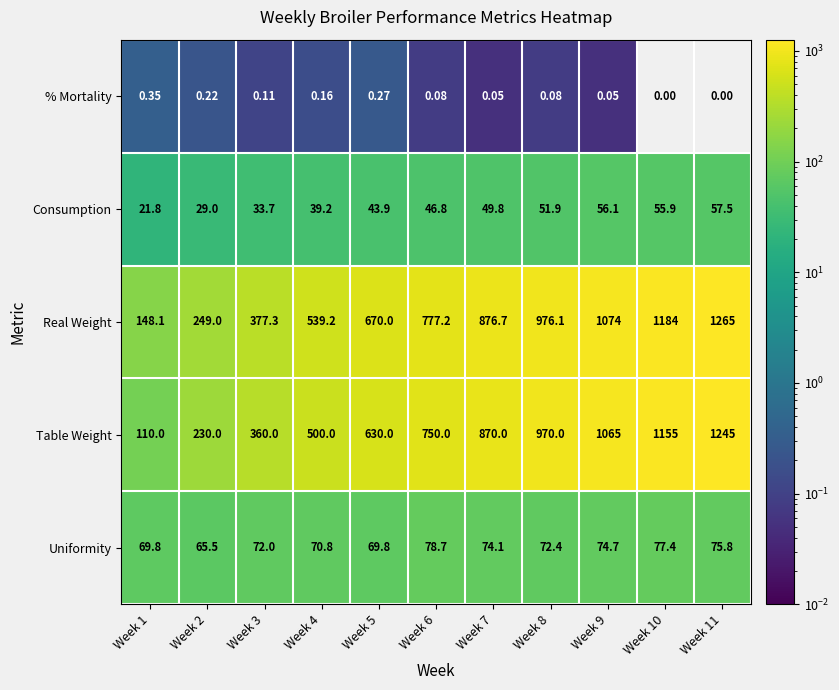

Which series has the widest spread of values?

Table Weight